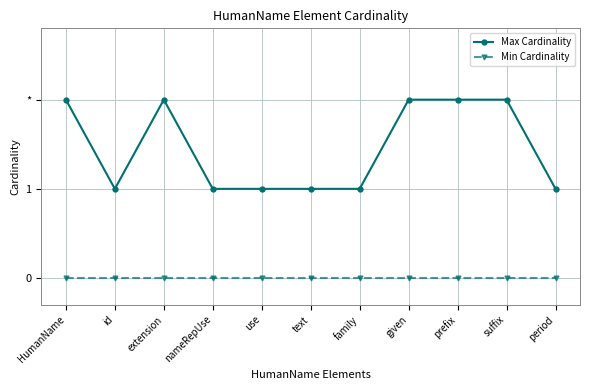

Reading right to left, extract all data points from this chart.

Max Cardinality: period=1	suffix=2	prefix=2	given=2	family=1	text=1	use=1	nameRepUse=1	extension=2	id=1	HumanName=2
Min Cardinality: period=0	suffix=0	prefix=0	given=0	family=0	text=0	use=0	nameRepUse=0	extension=0	id=0	HumanName=0